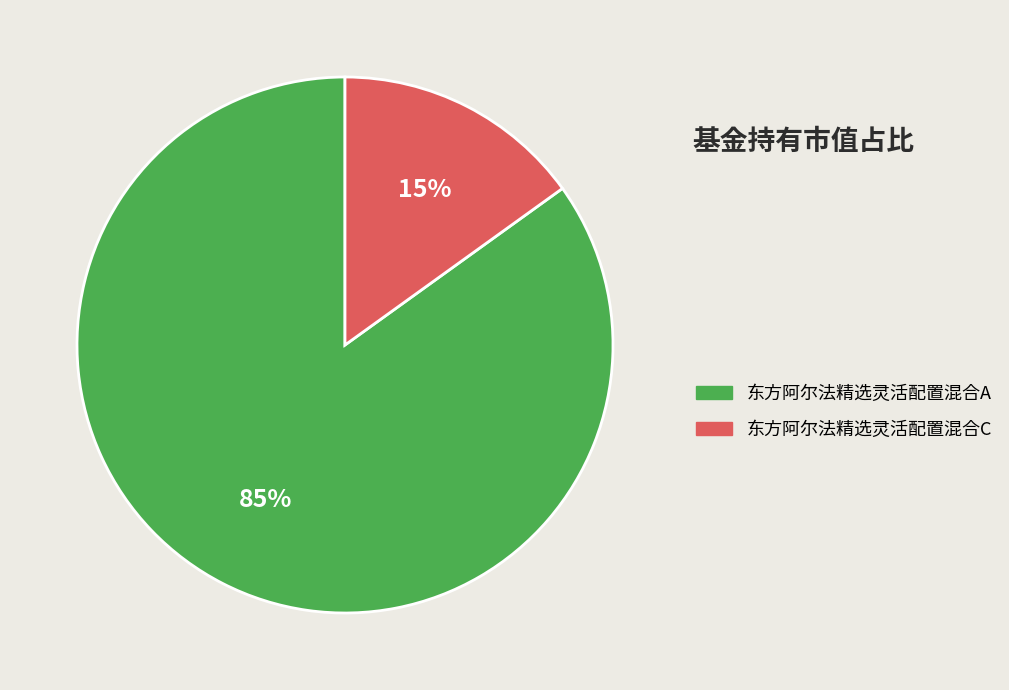

Is 东方阿尔法精选灵活配置混合A the majority of the pie?

Yes